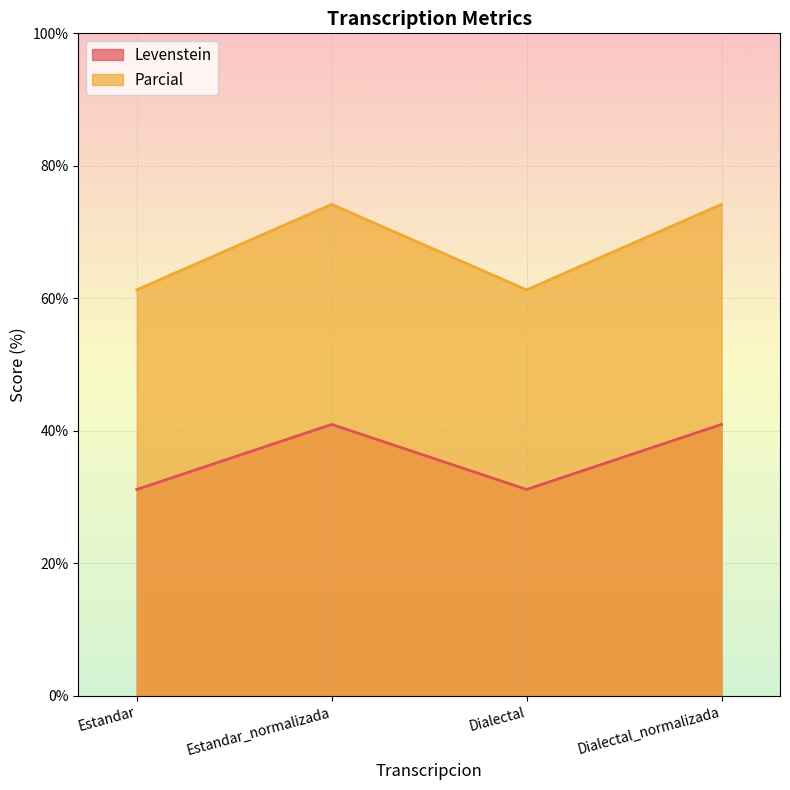

What is the label of the 3rd point from the right?

Estandar_normalizada